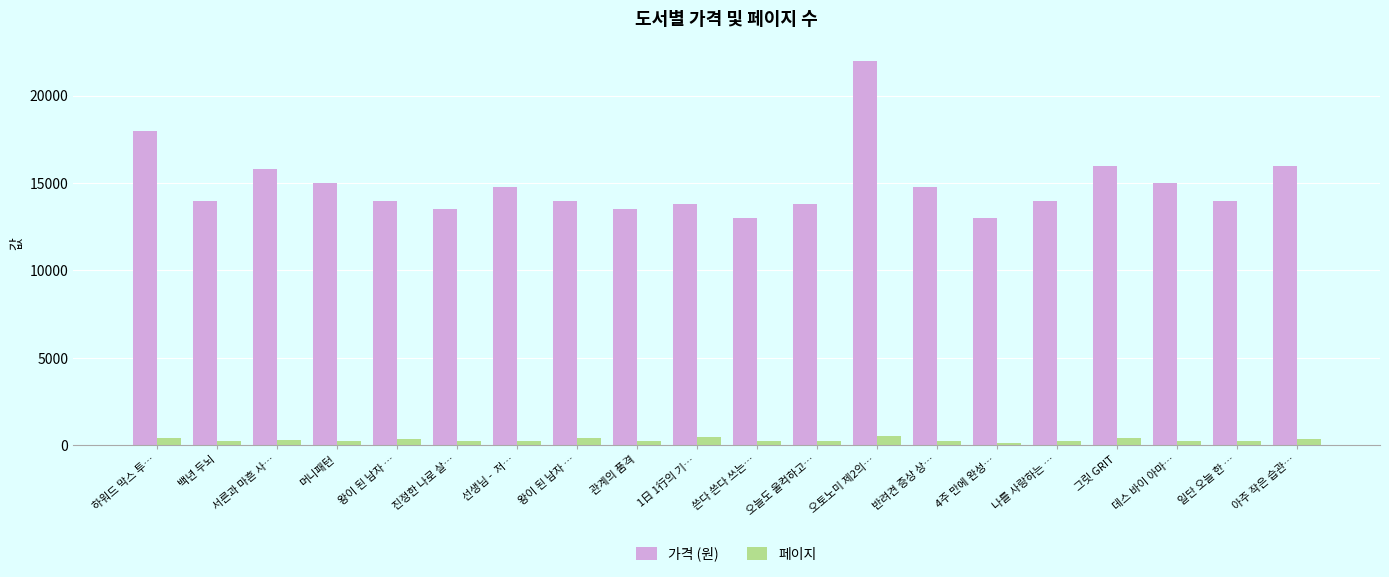

How many values in the 가격 (원) series are below 14000?

6